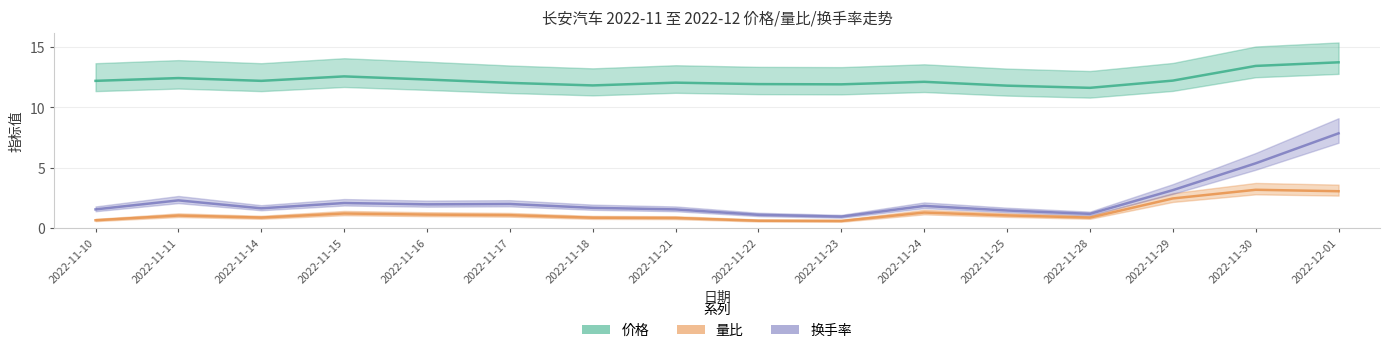

At which label does 价格 reach its minimum?

2022-11-28